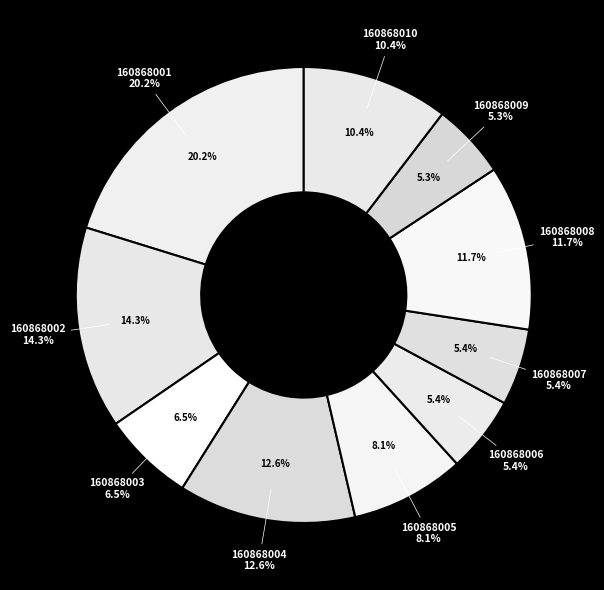

Count the number of slices in the pie.

10